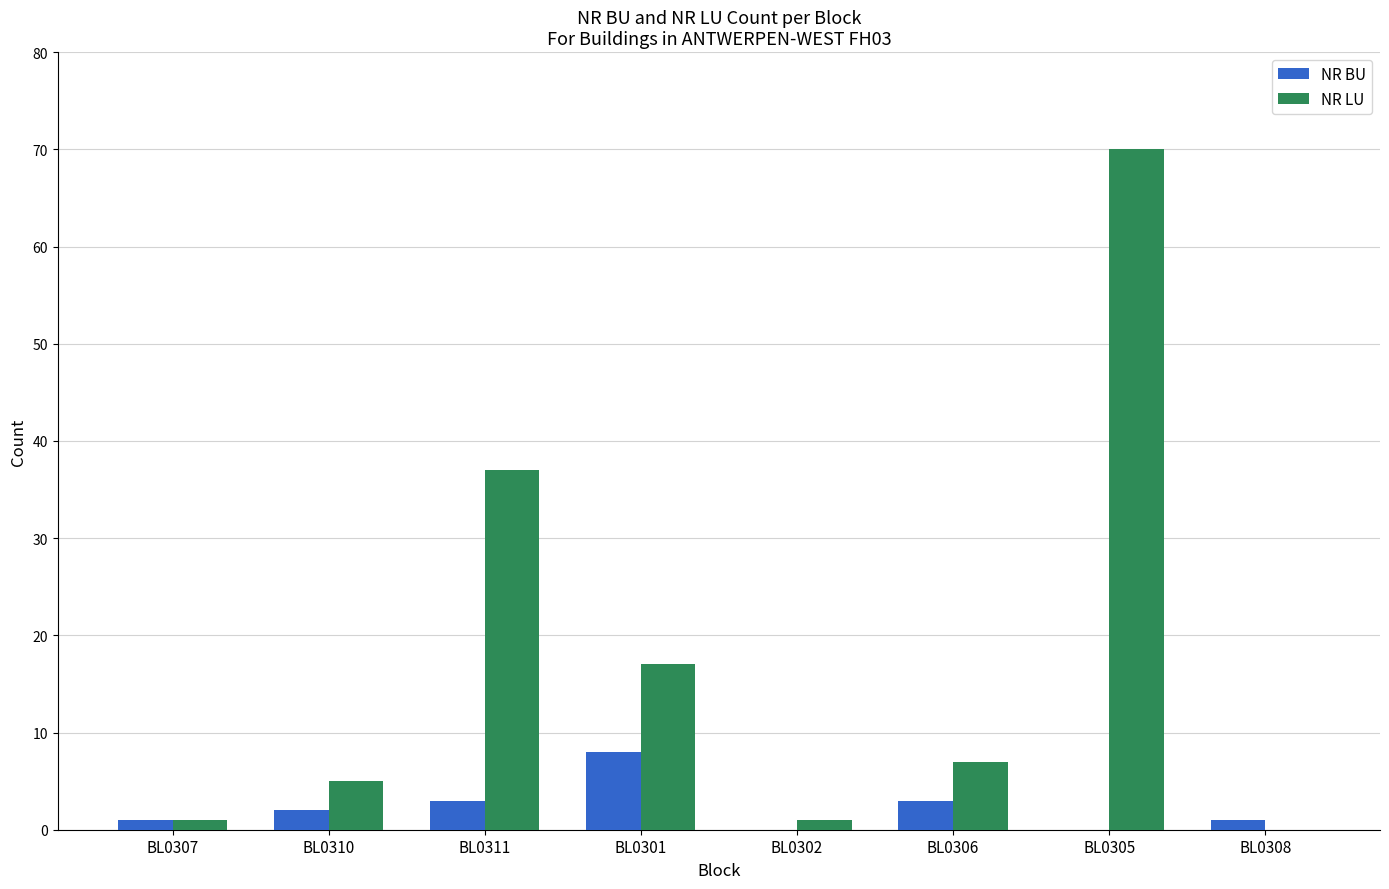

Which series has the largest total across all categories?

NR LU